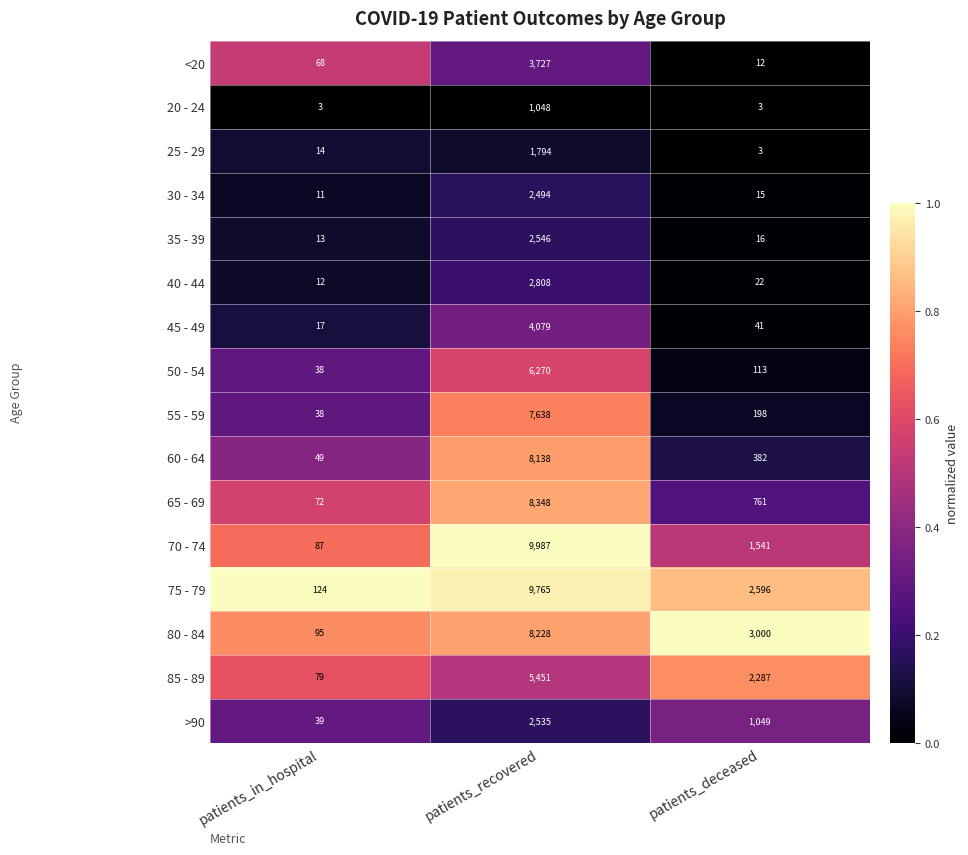

At which category does the chart reach its peak across all series?

patients_recovered